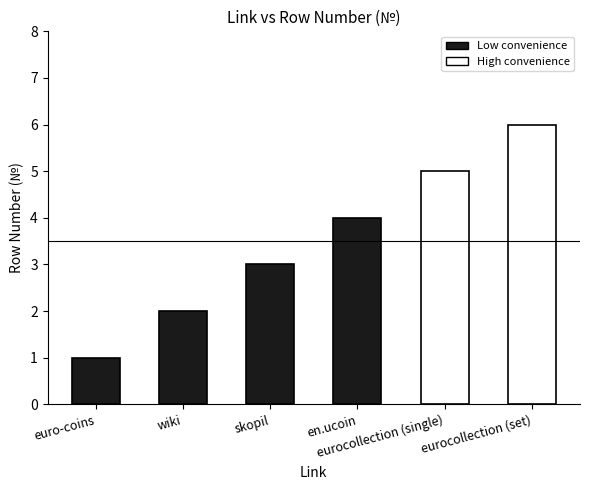

At which category does the chart reach its minimum across all series?

euro-coins